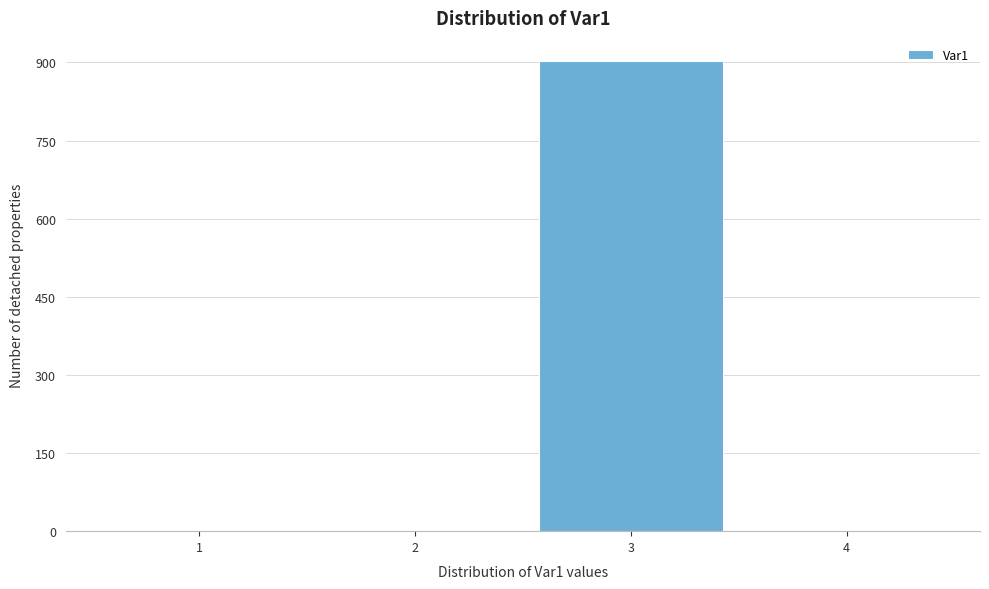

Reading left to right, transcribe all the data shown in this chart.

1=0	2=0	3=902	4=0